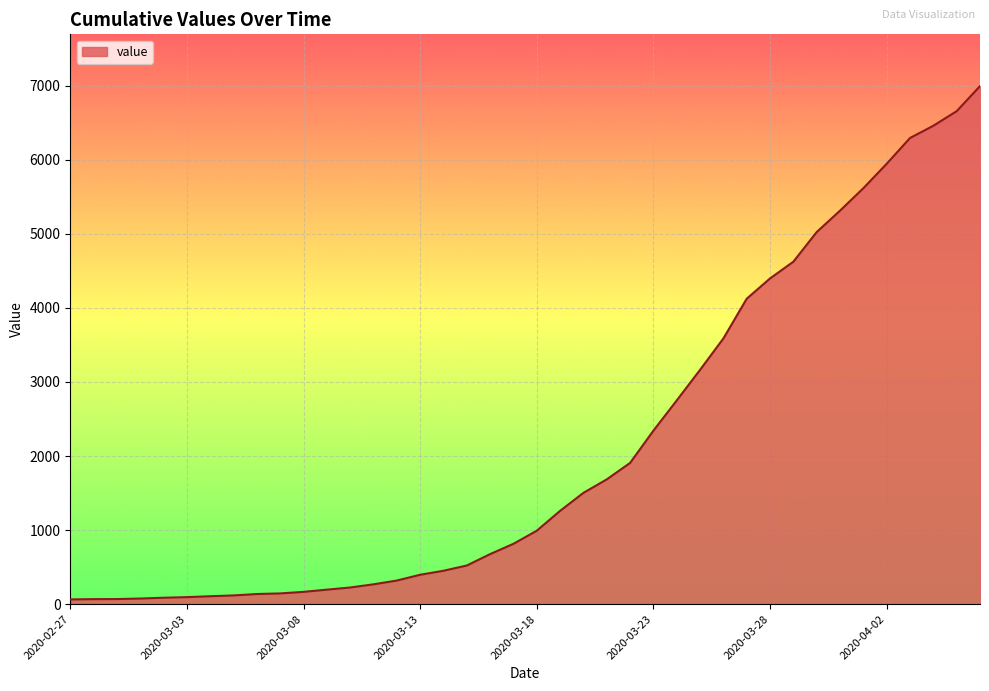

What is the greatest value displayed?

6994